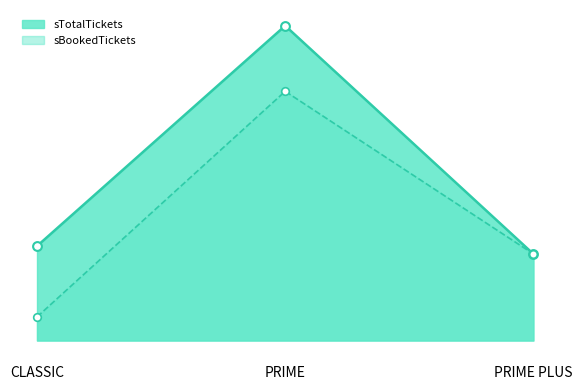

At which category is the sum across all series the highest?

PRIME